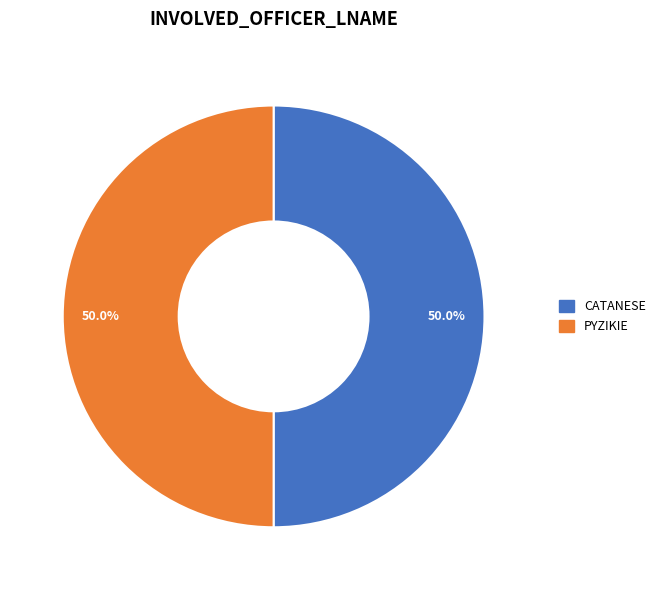

Approximately how many times larger is the value at PYZIKIE compared to CATANESE?

1.0